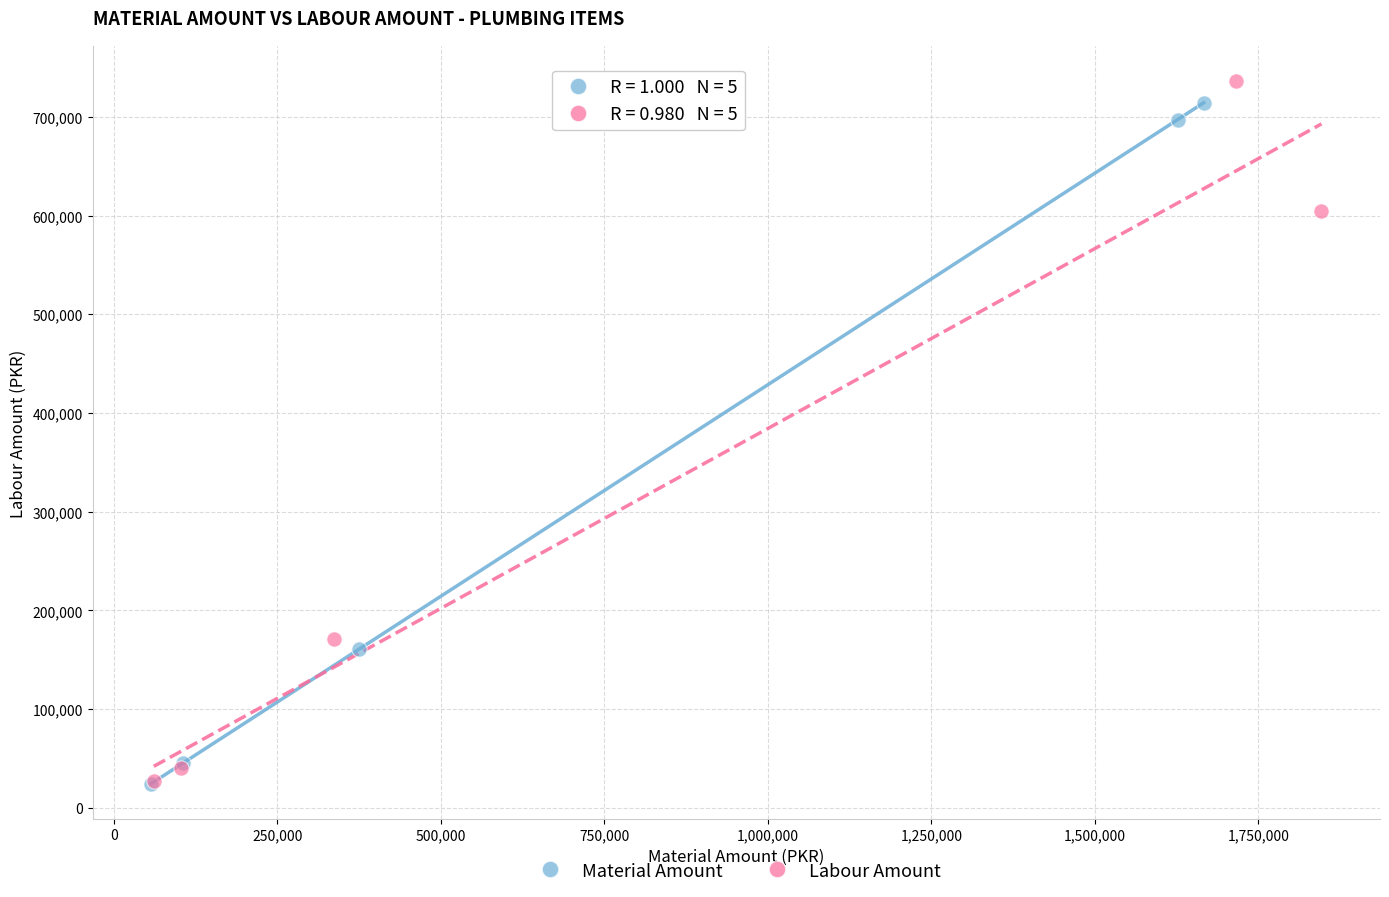

Which series contains the highest Y value?

Labour Amount